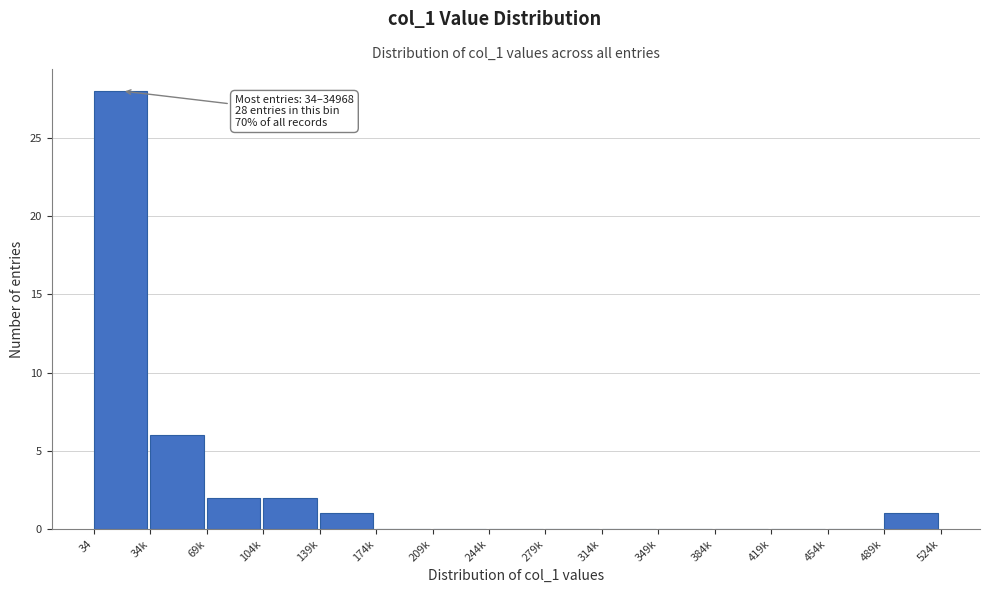

Reading right to left, transcribe all the data shown in this chart.

489k=1	454k=0	419k=0	384k=0	349k=0	314k=0	279k=0	244k=0	209k=0	174k=0	139k=1	104k=2	69k=2	34k=6	34=28